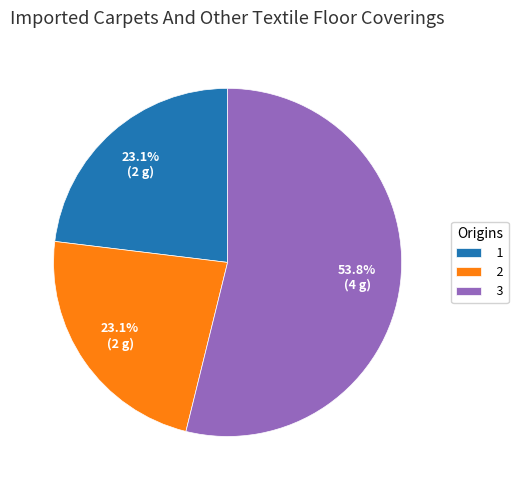

To the nearest percent, what is the combined percentage of 2 and 3?

77%